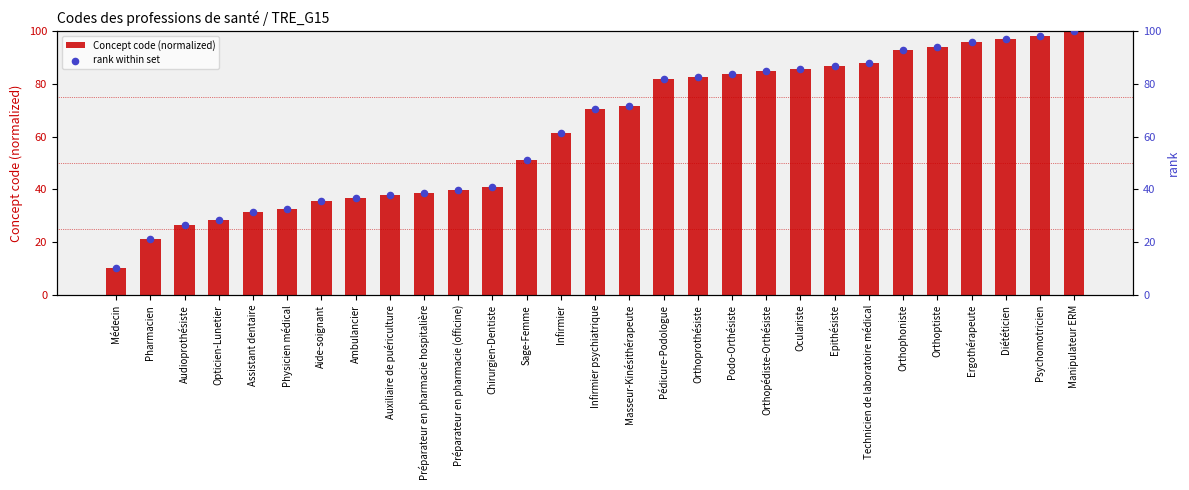

Is the value of rank within set at Ambulancier greater than the value of Concept code (normalized) at Infirmier?

No